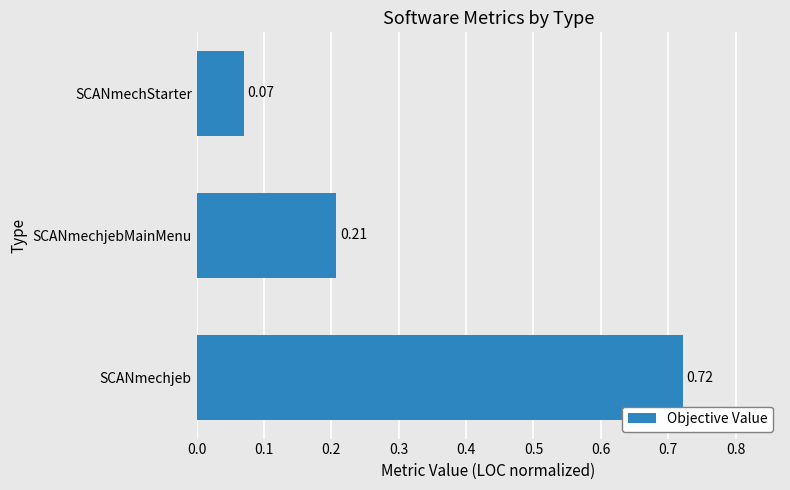

Which category has the lowest value across all series?

SCANmechStarter